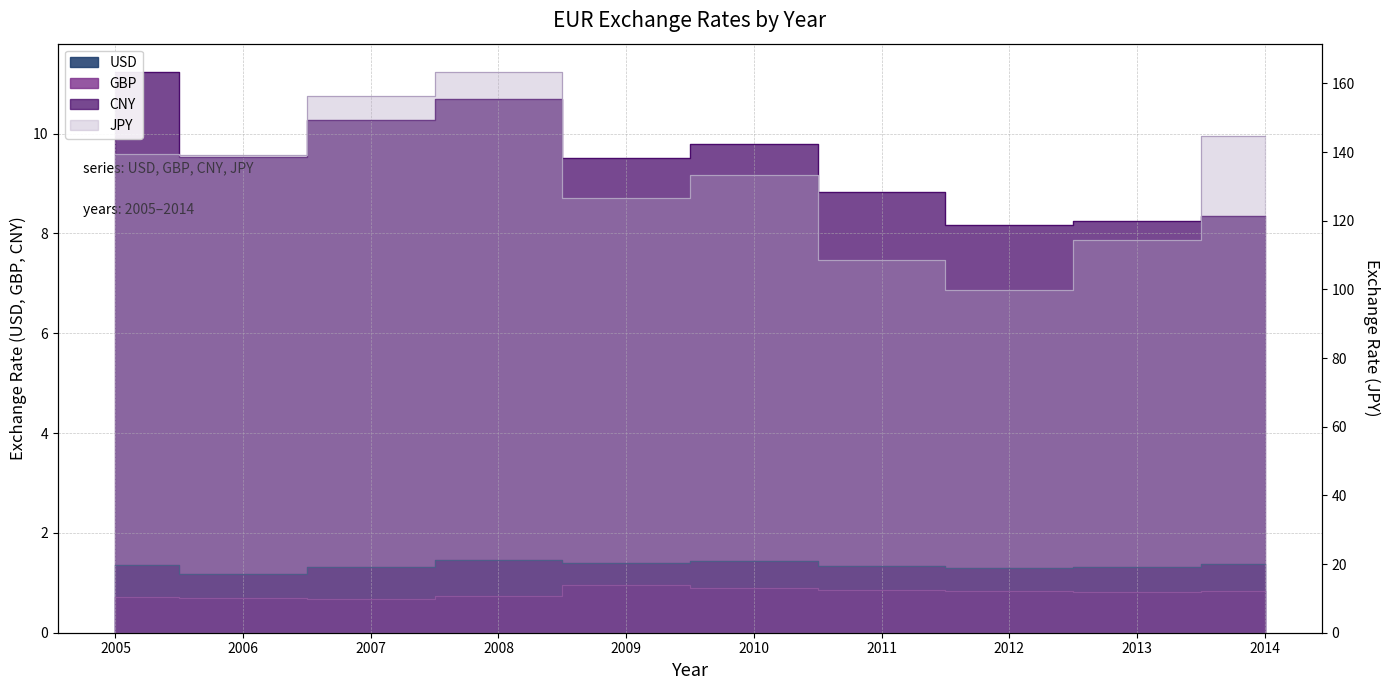

What are all the series names shown in the legend?

USD, GBP, JPY, CNY